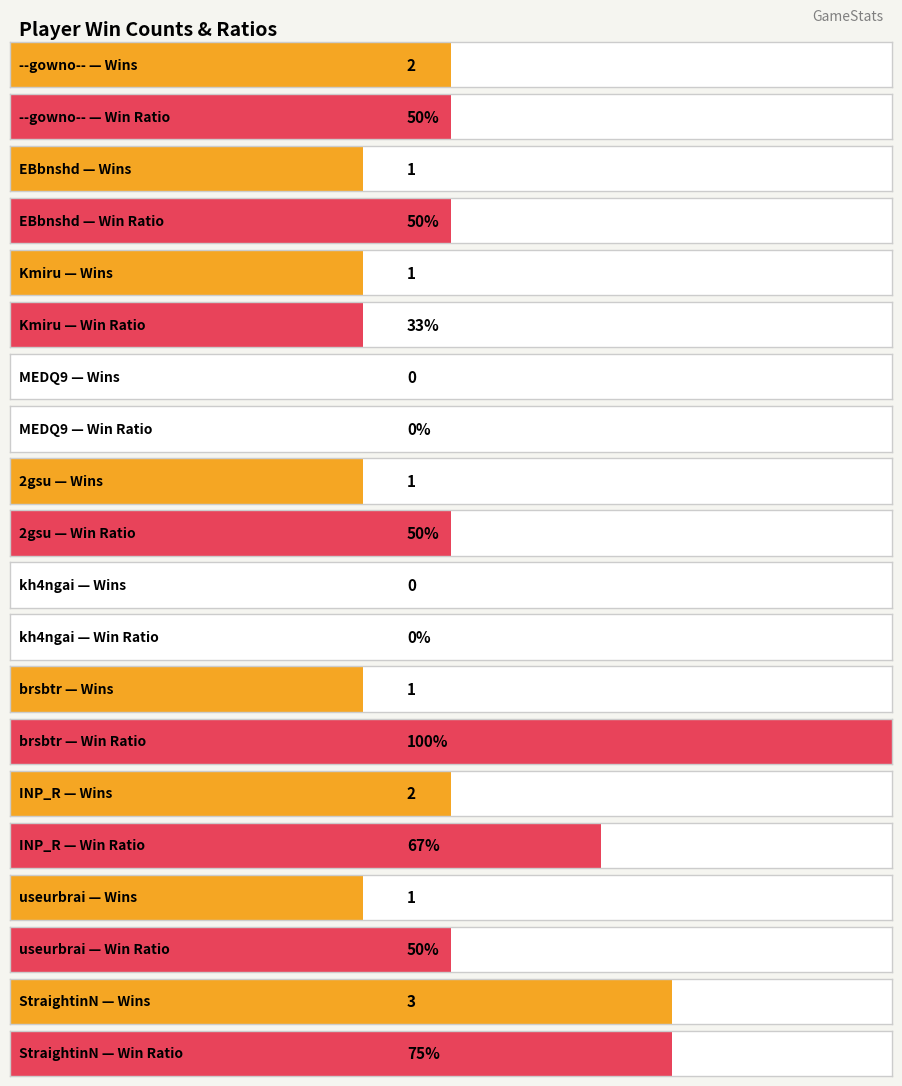

What is the maximum value shown in the chart?

100